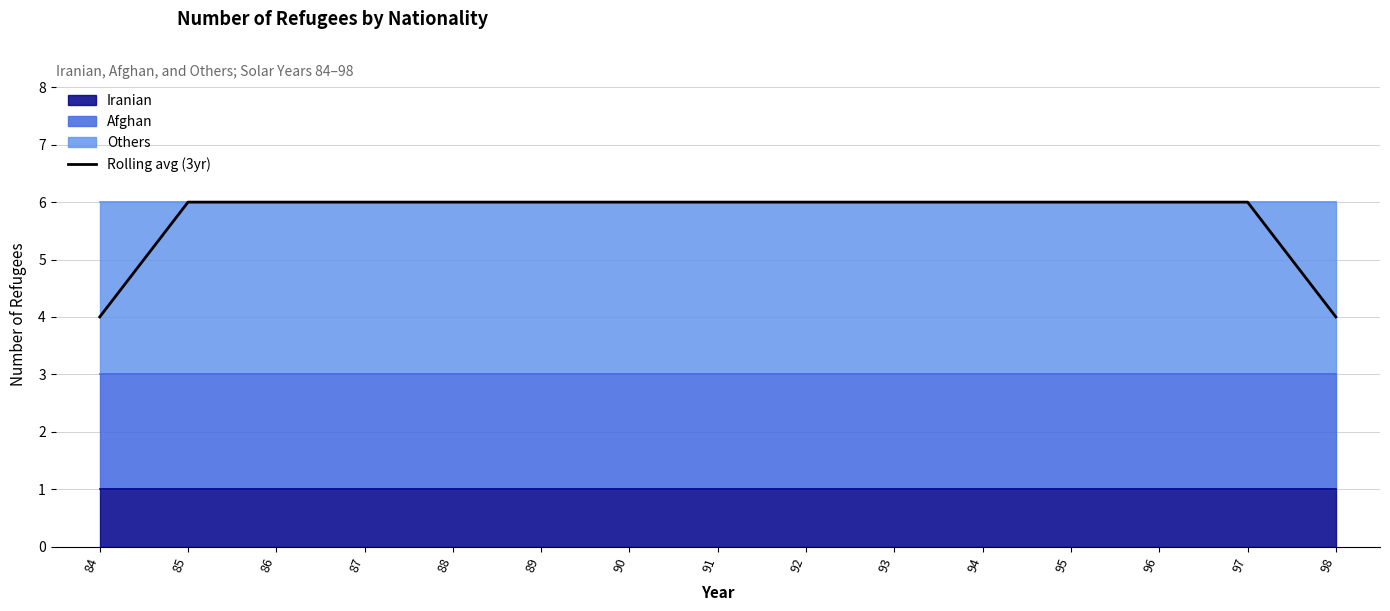

What is the value of the 8th point from the left?

6